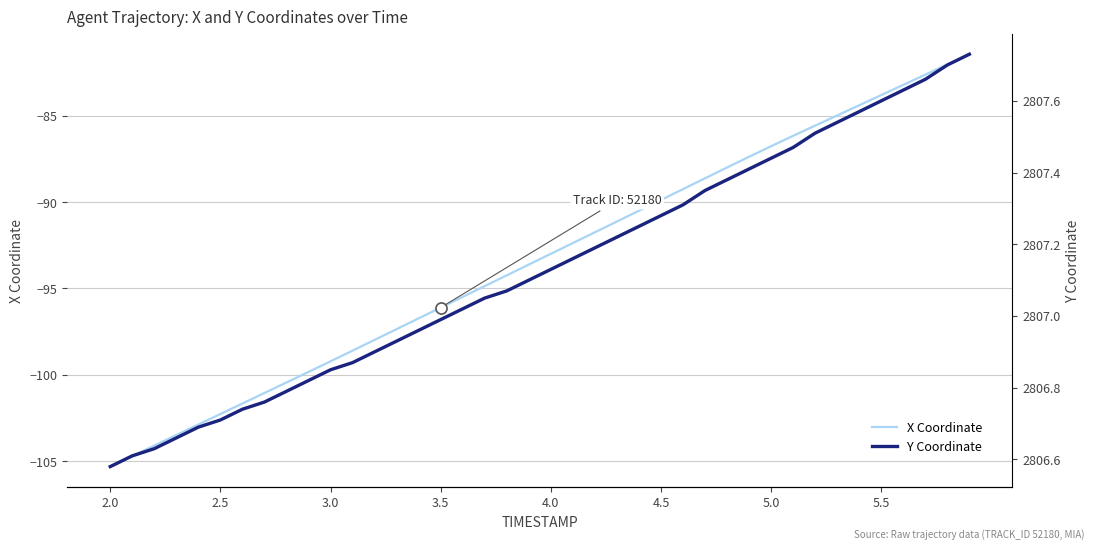

How many categories are shown in the chart?

40